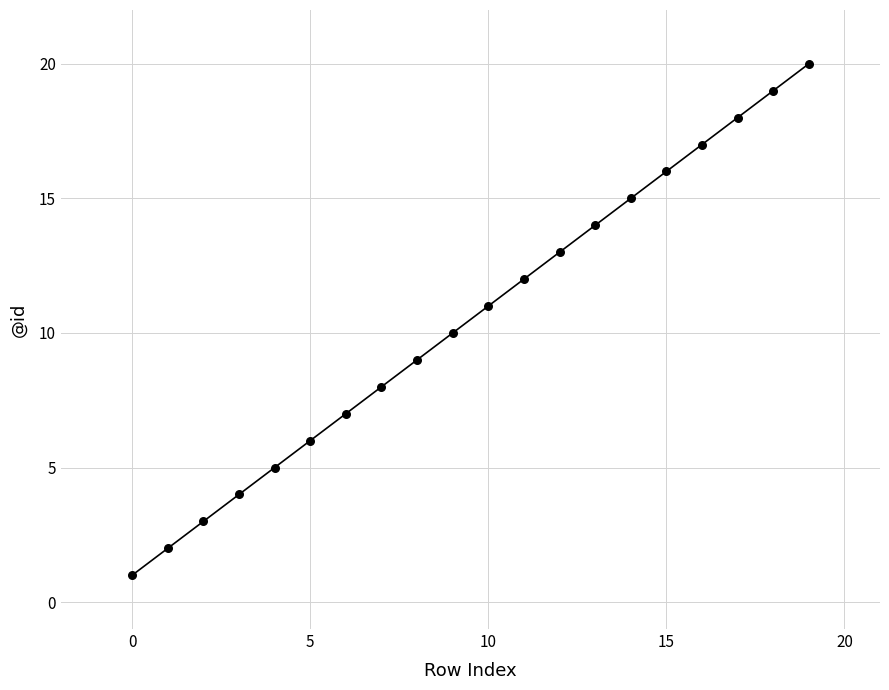

What is the range of Y values (max minus min)?

19